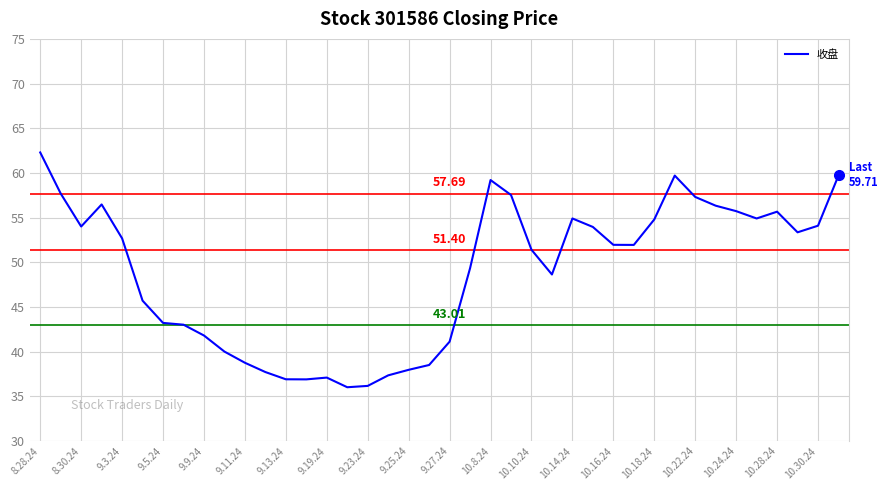

What is the average value?

48.8